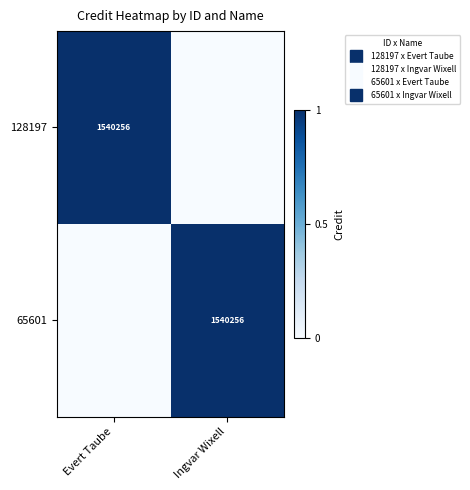

Rank the categories by 65601 value from lowest to highest.

Evert Taube, Ingvar Wixell